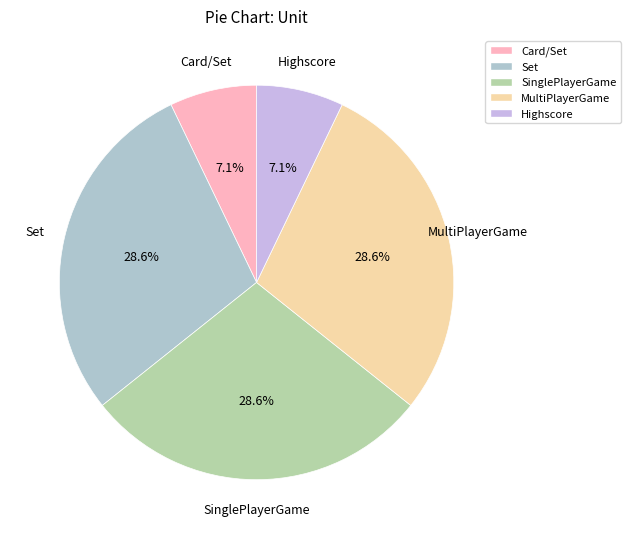

Does Set account for over 50% of the chart?

No